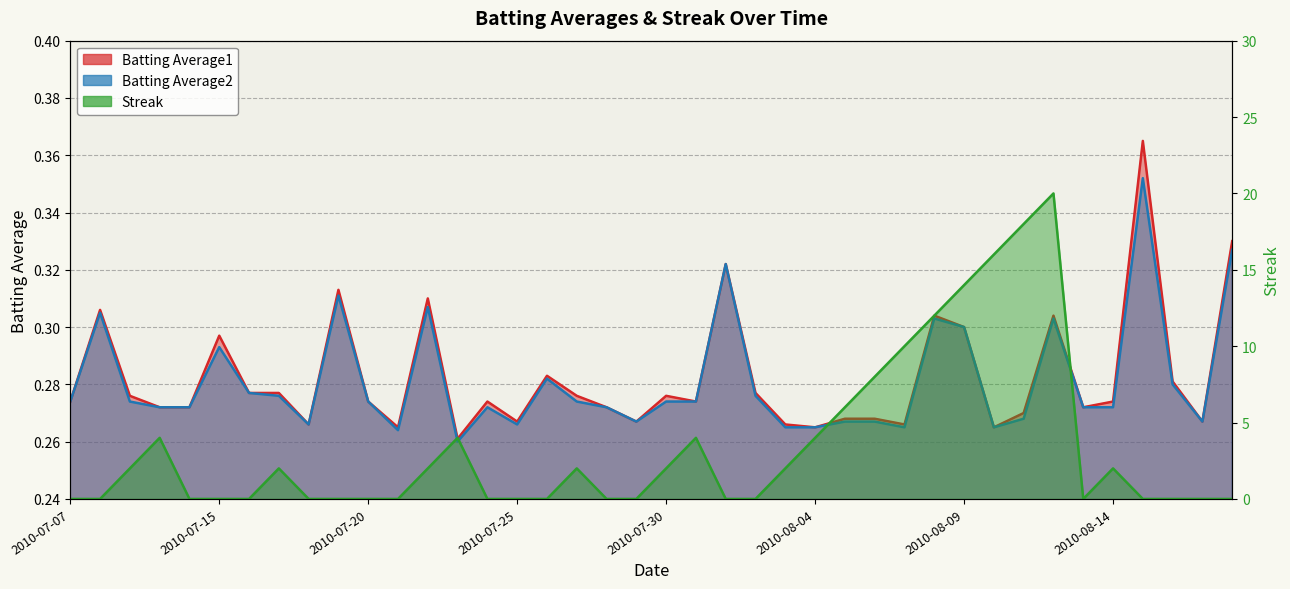

Rank the series by their maximum value, from lowest to highest.

Batting Average2, Batting Average1, Streak